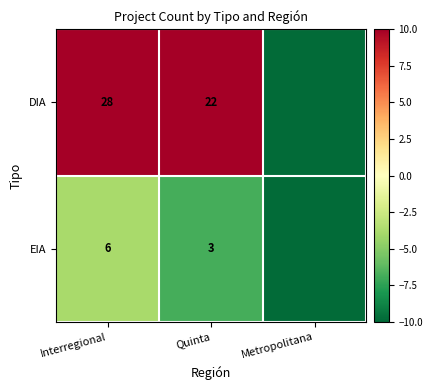

Rank the series at Interregional from lowest to highest value.

EIA, DIA